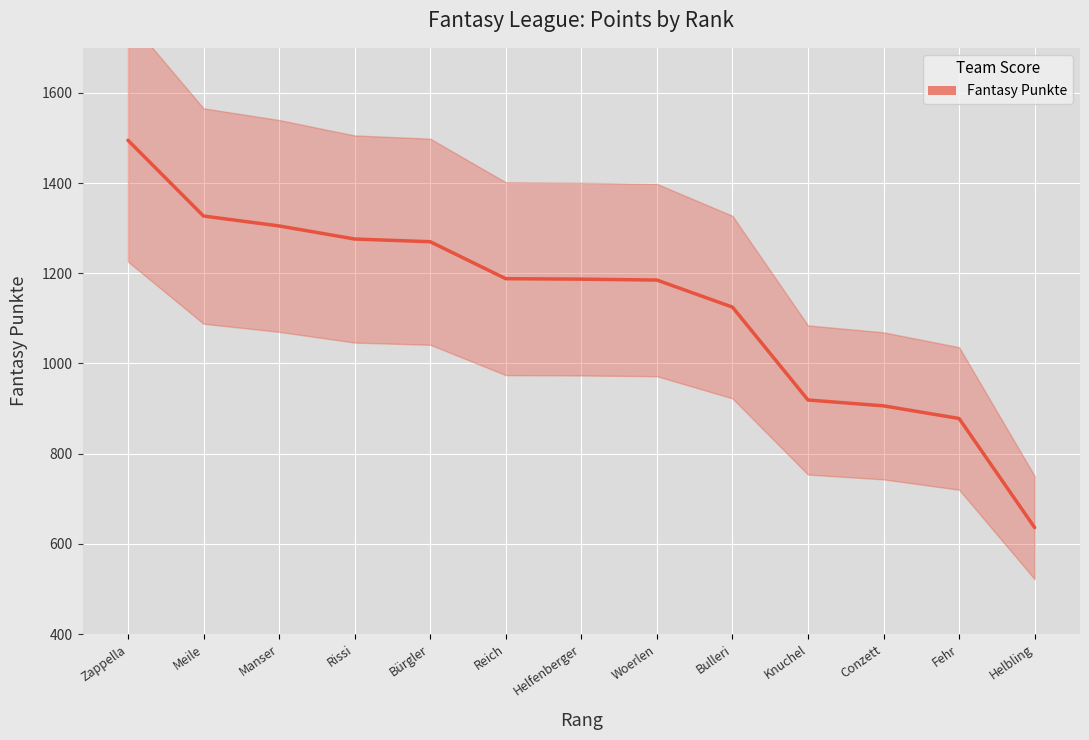

The value at Helfenberger is 1187. True or false?

True